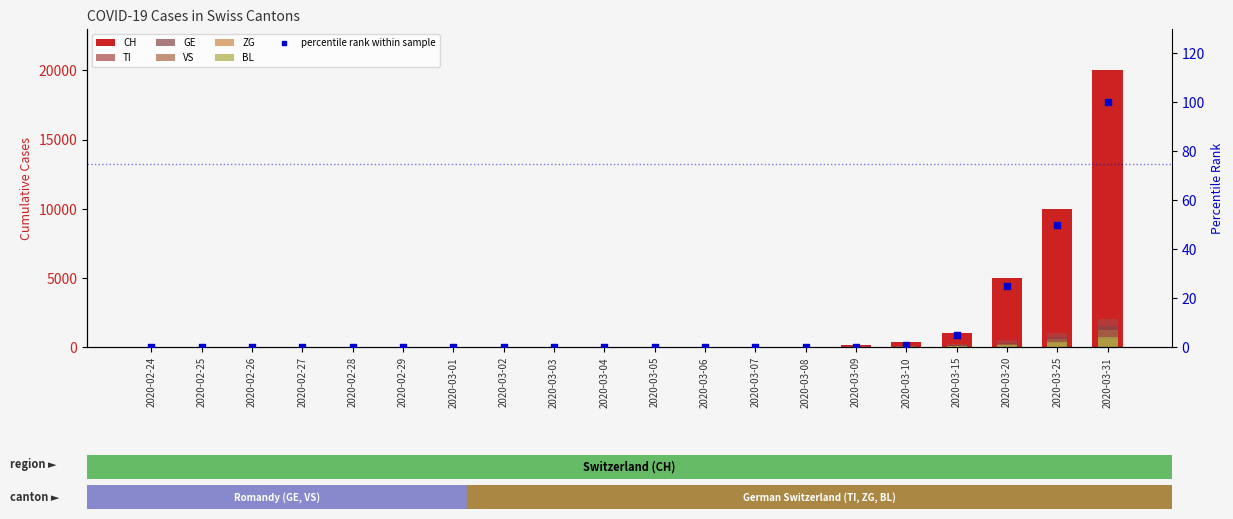

What are all the series names shown in the legend?

CH, TI, GE, VS, ZG, BL